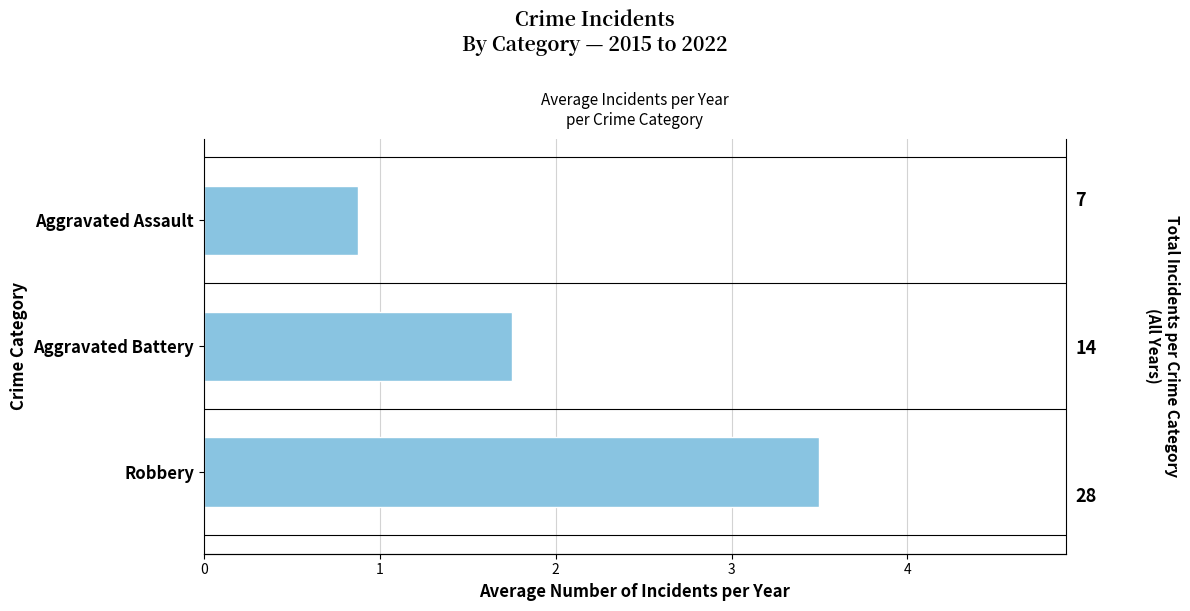

Approximately how many times larger is the value at Aggravated Assault compared to Aggravated Battery?

0.5